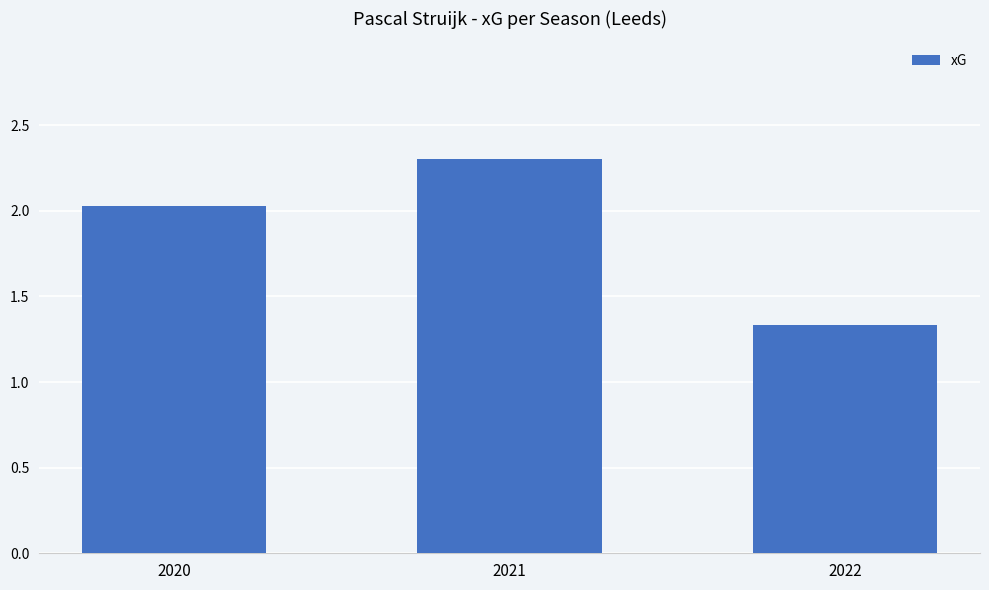

Approximately how many times larger is the value at 2020 compared to 2022?

1.5